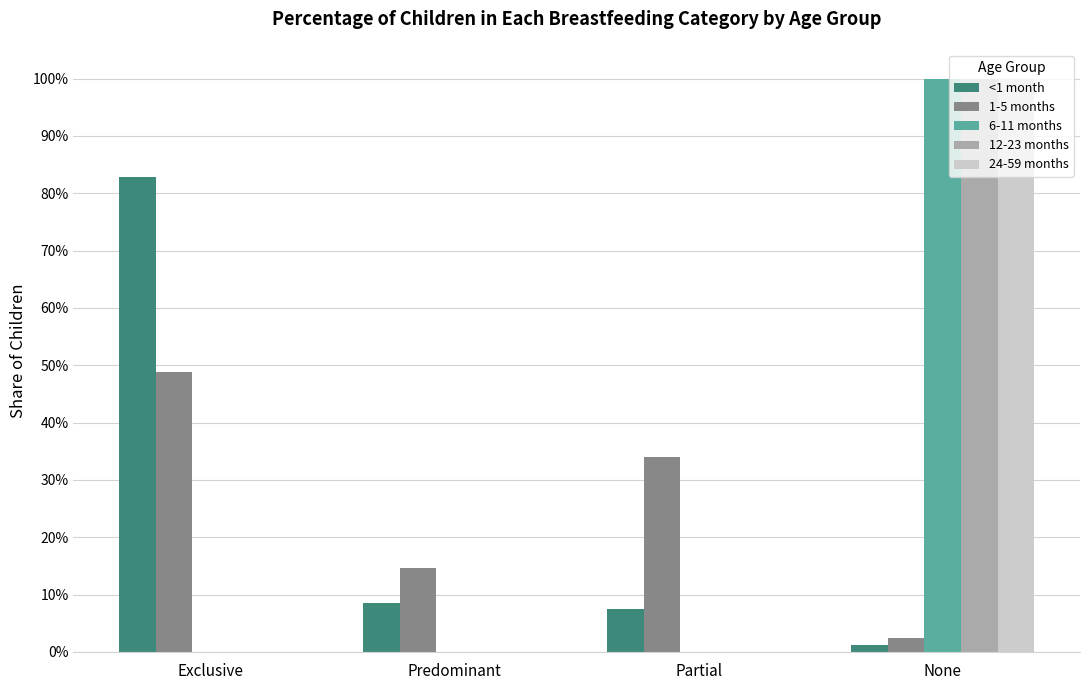

At which label is 24-59 months closest to 0?

Exclusive